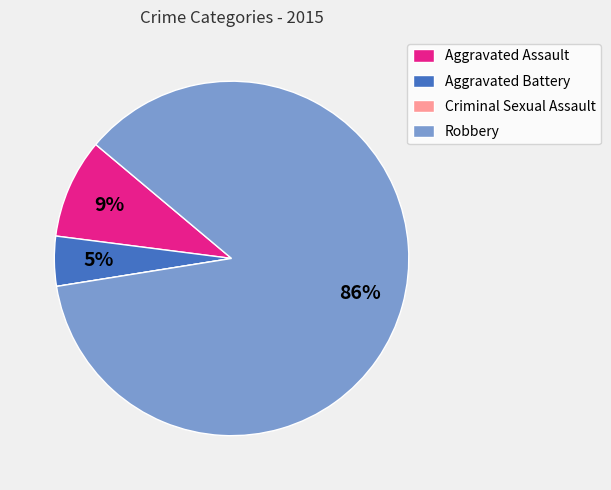

Is there any slice that represents more than half of the pie?

Yes